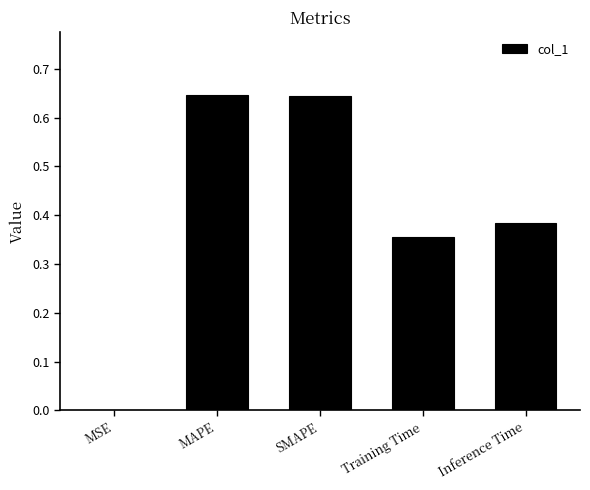

What is the sum of all values?

2.0